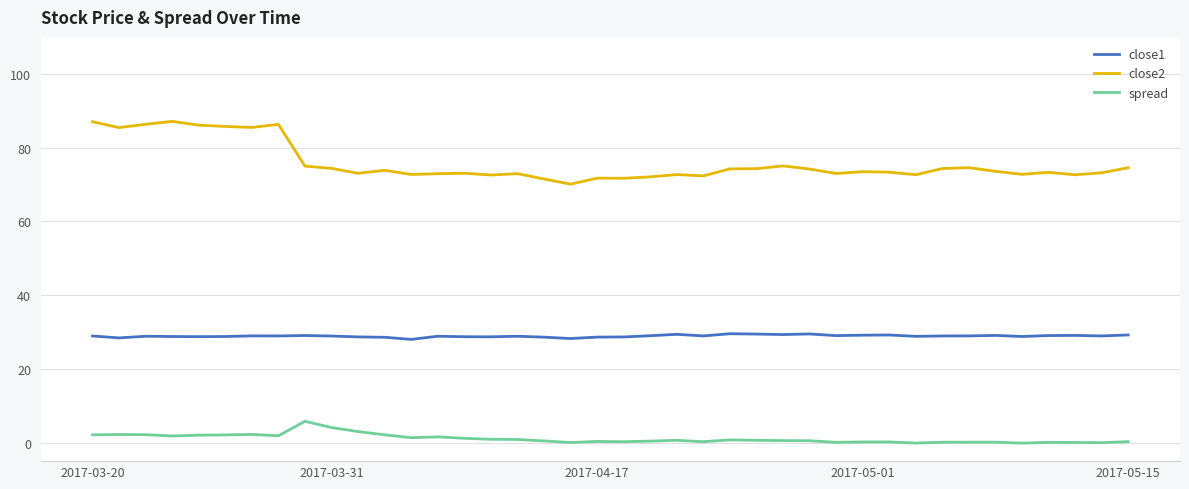

Which series has the widest spread of values?

close2